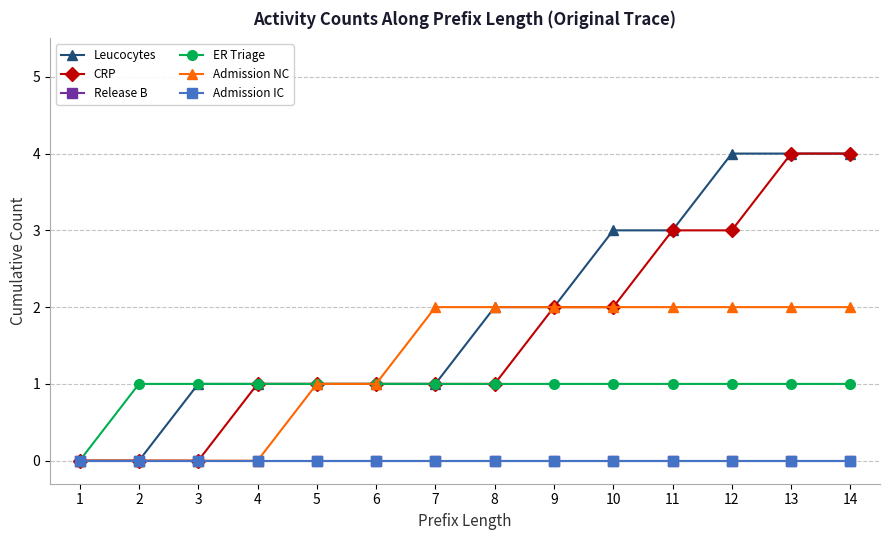

True or false: CRP and Admission IC intersect in this chart.

False